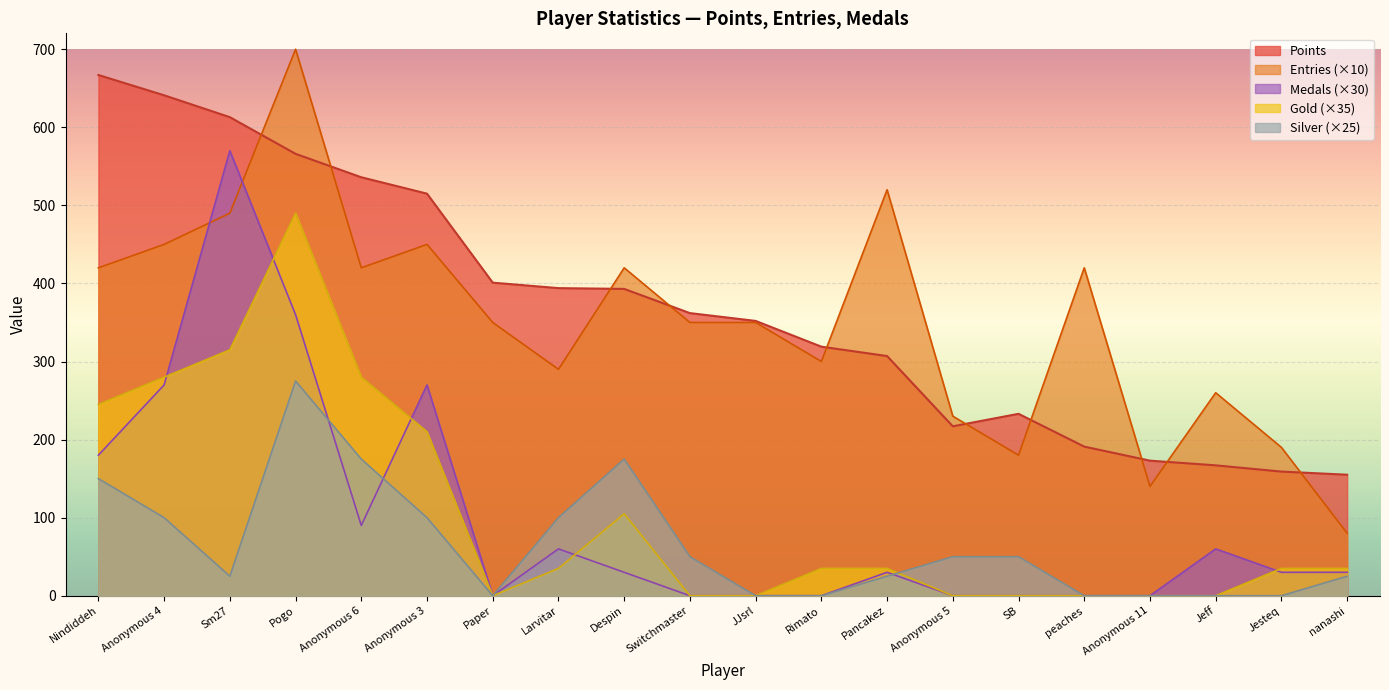

The Entries series shows 420 at Despin. True or false?

True